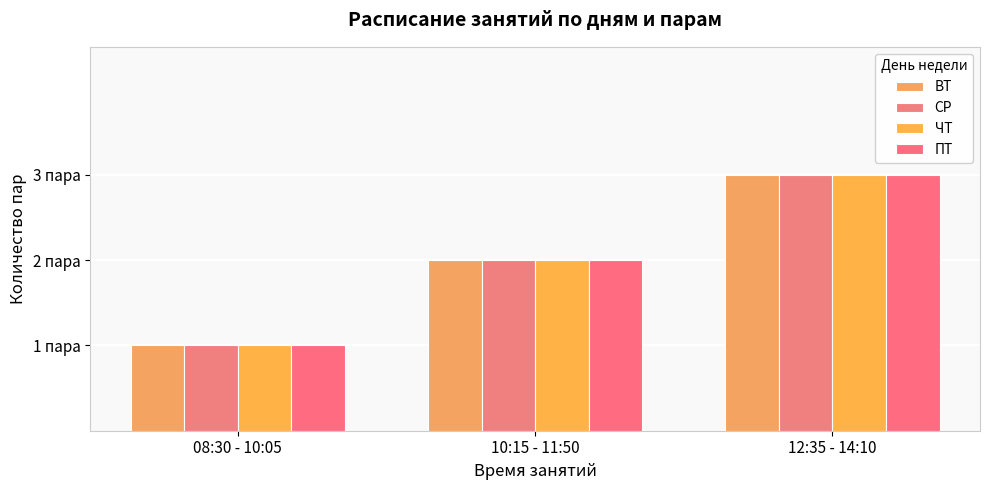

How many data points does each series have?

3